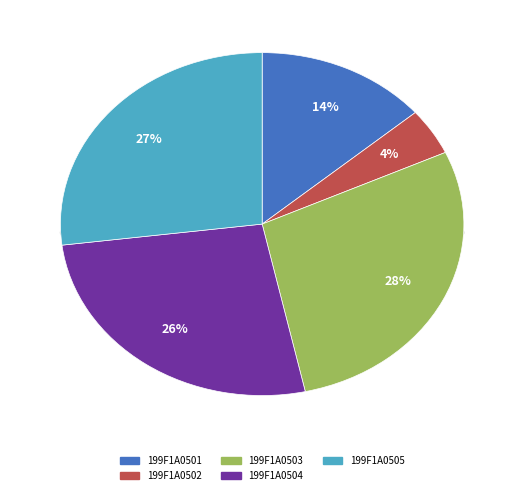

What percentage is the 199F1A0505 slice, to the nearest percent?

27%